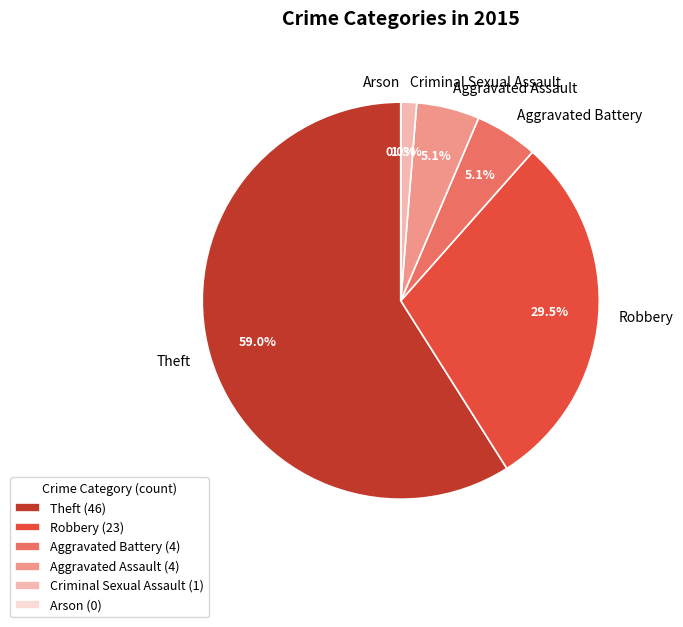

To the nearest percent, what portion does Criminal Sexual Assault represent?

1%